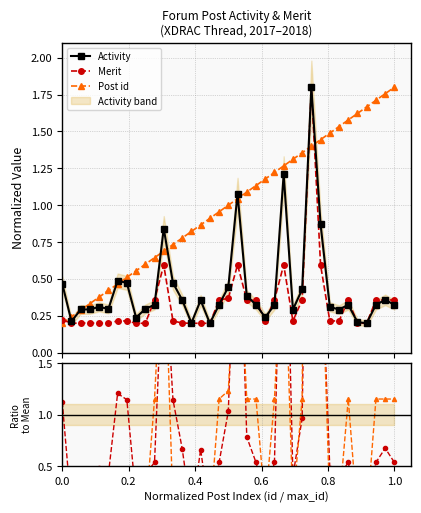

Which series ends up on top after the final intersection of Merit and Post id?

Post id